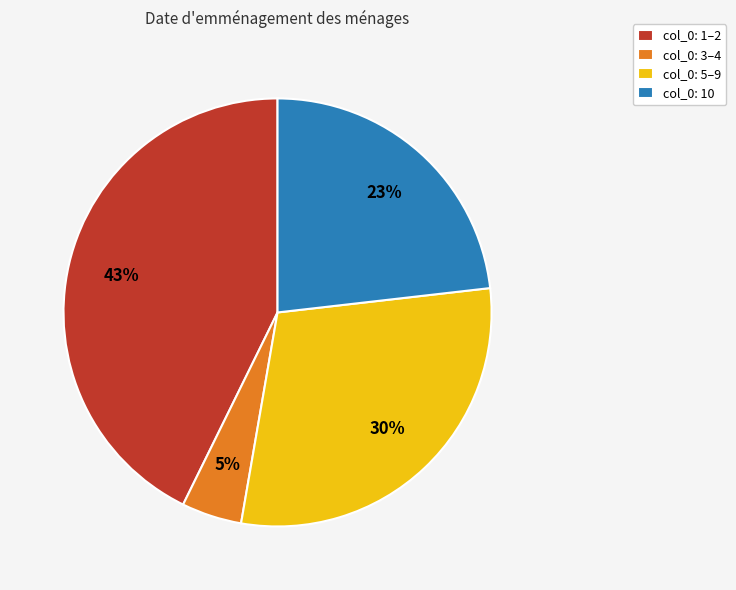

How many slices are in this pie chart?

4